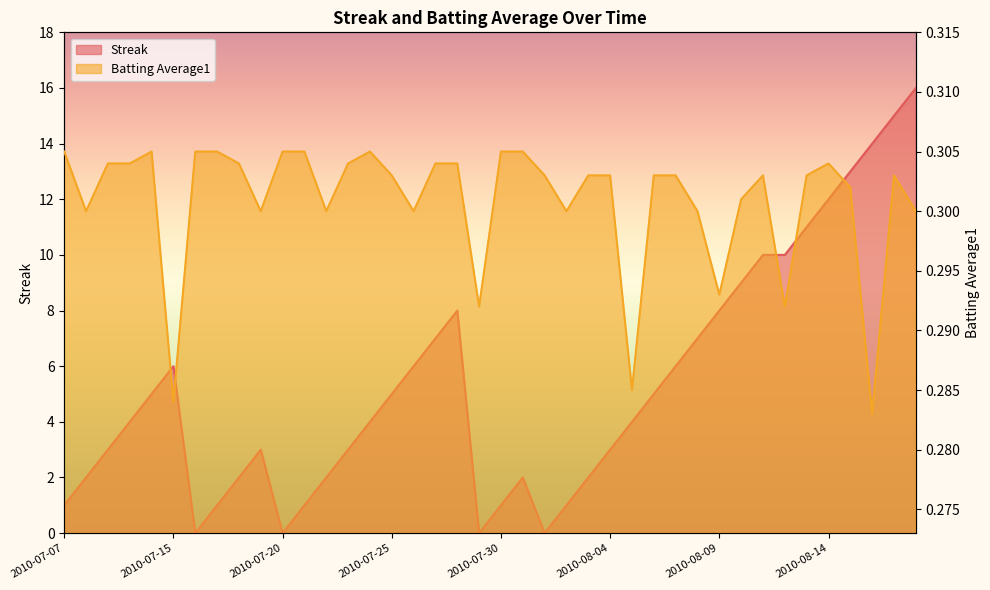

How many positive values does the Streak series have?

36